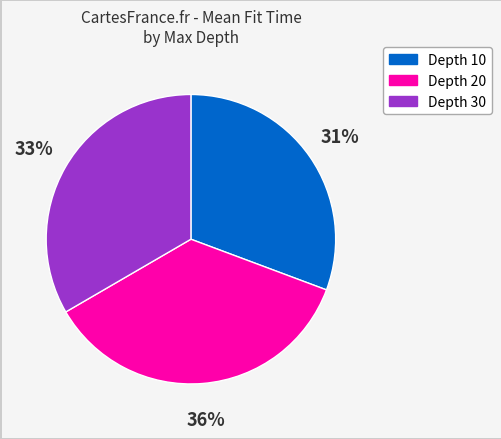

To the nearest percent, what is the average slice percentage?

33%